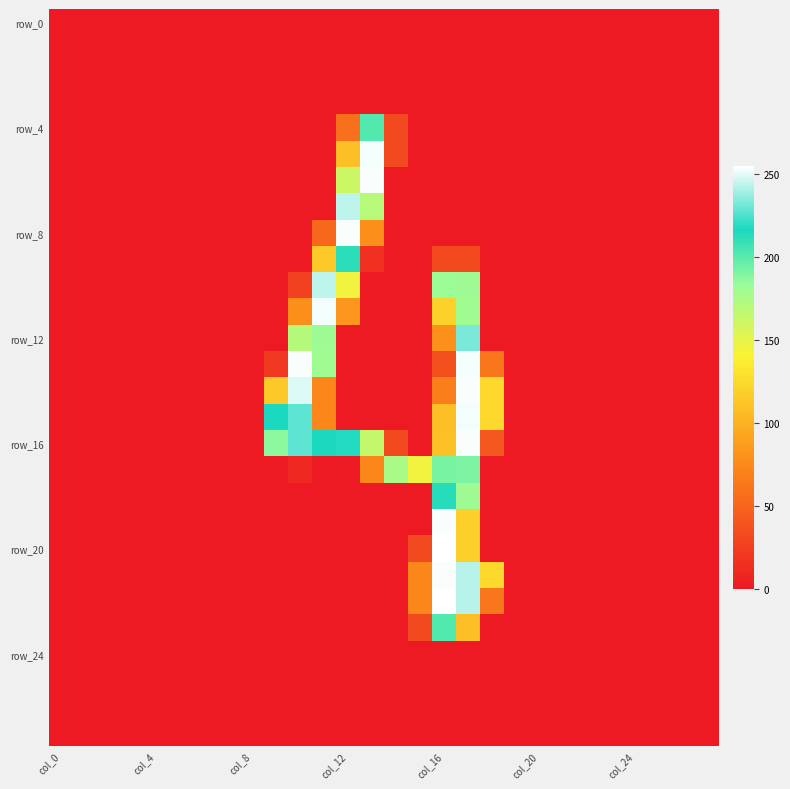

At which category is the sum across all series the highest?

17